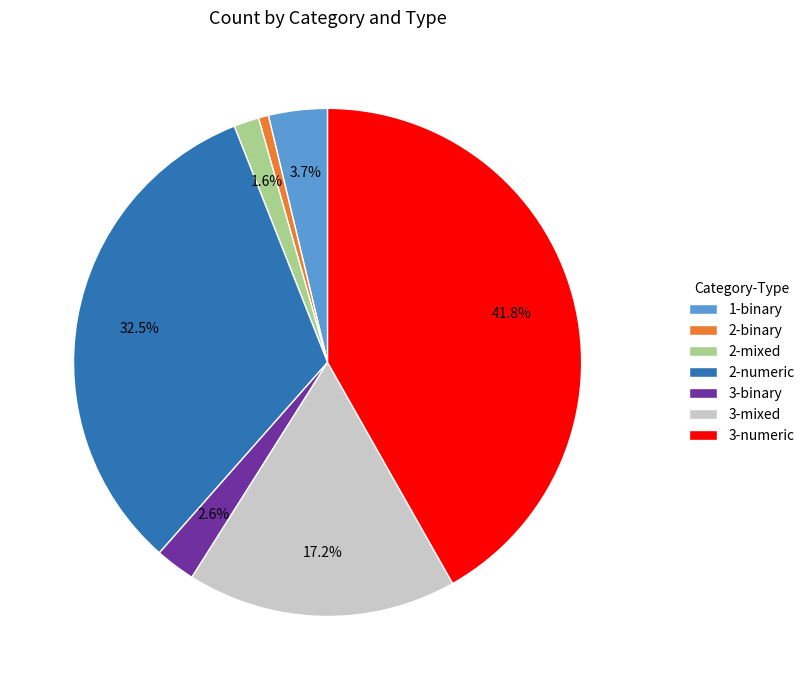

Rank the categories by value from lowest to highest.

2-binary, 2-mixed, 3-binary, 1-binary, 3-mixed, 2-numeric, 3-numeric